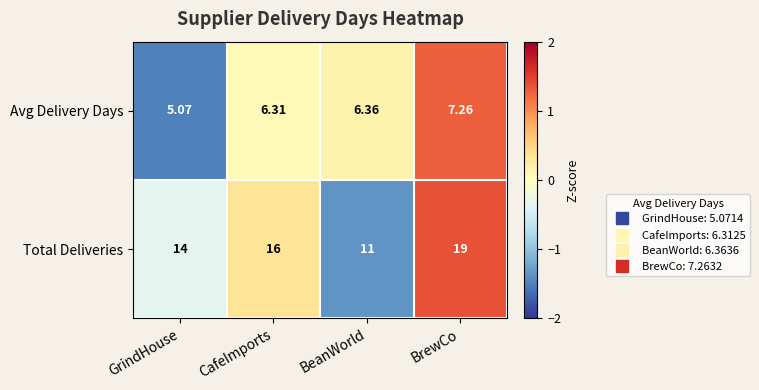

Which label corresponds to the largest value in the chart?

BrewCo